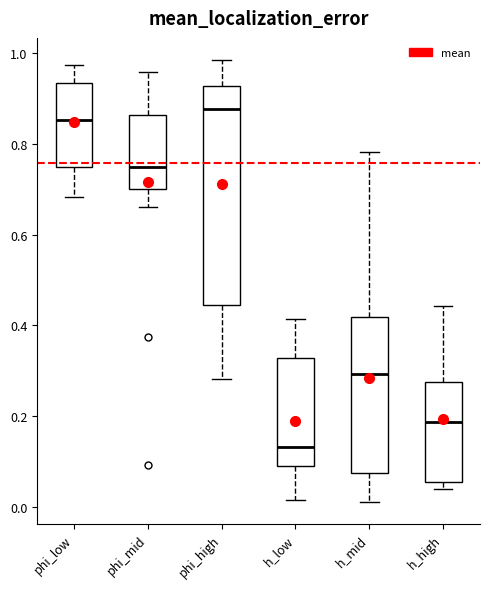

Reading left to right, read every box against the y-axis: the position of its median line, the range the box covers, and the ends of its whiskers. The values are not printed on the chart, so give them approximately, as read against the axis.

phi_low: median 0.86, box 0.74 to 0.94, whiskers 0.68 to 0.98
phi_mid: median 0.74, box 0.70 to 0.86, whiskers 0.66 to 0.96
phi_high: median 0.88, box 0.44 to 0.92, whiskers 0.28 to 0.98
h_low: median 0.14, box 0.08 to 0.32, whiskers 0.02 to 0.42
h_mid: median 0.30, box 0.08 to 0.42, whiskers 0.02 to 0.78
h_high: median 0.18, box 0.06 to 0.28, whiskers 0.04 to 0.44